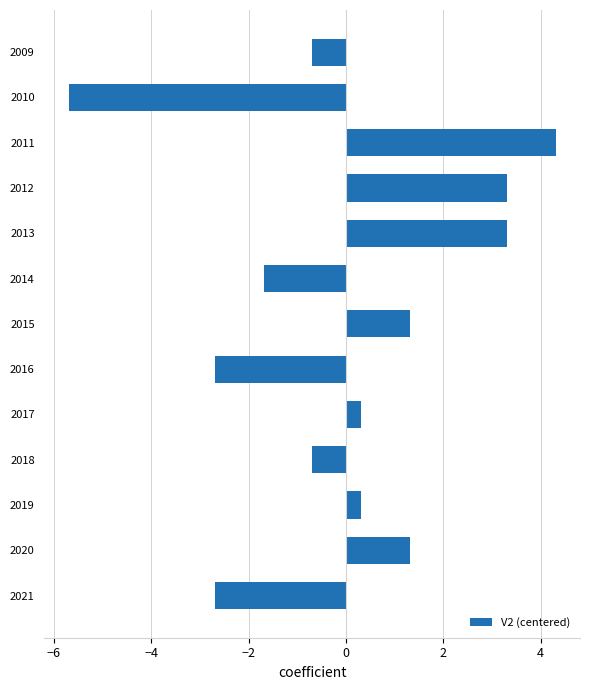

How many bars are there in total?

13